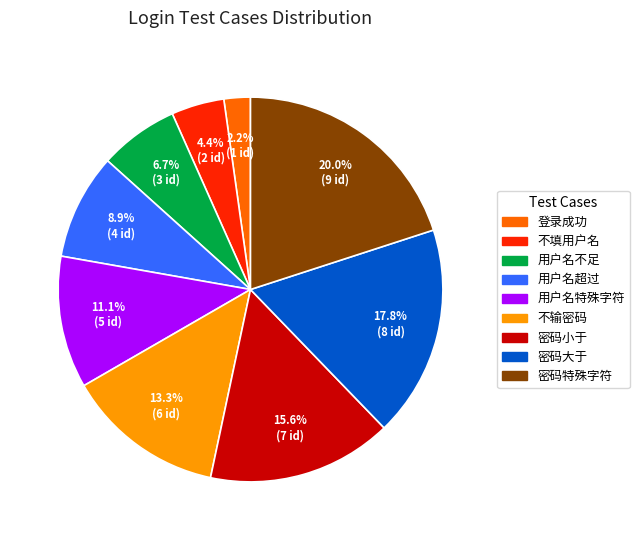

How many segments does this pie chart have?

9